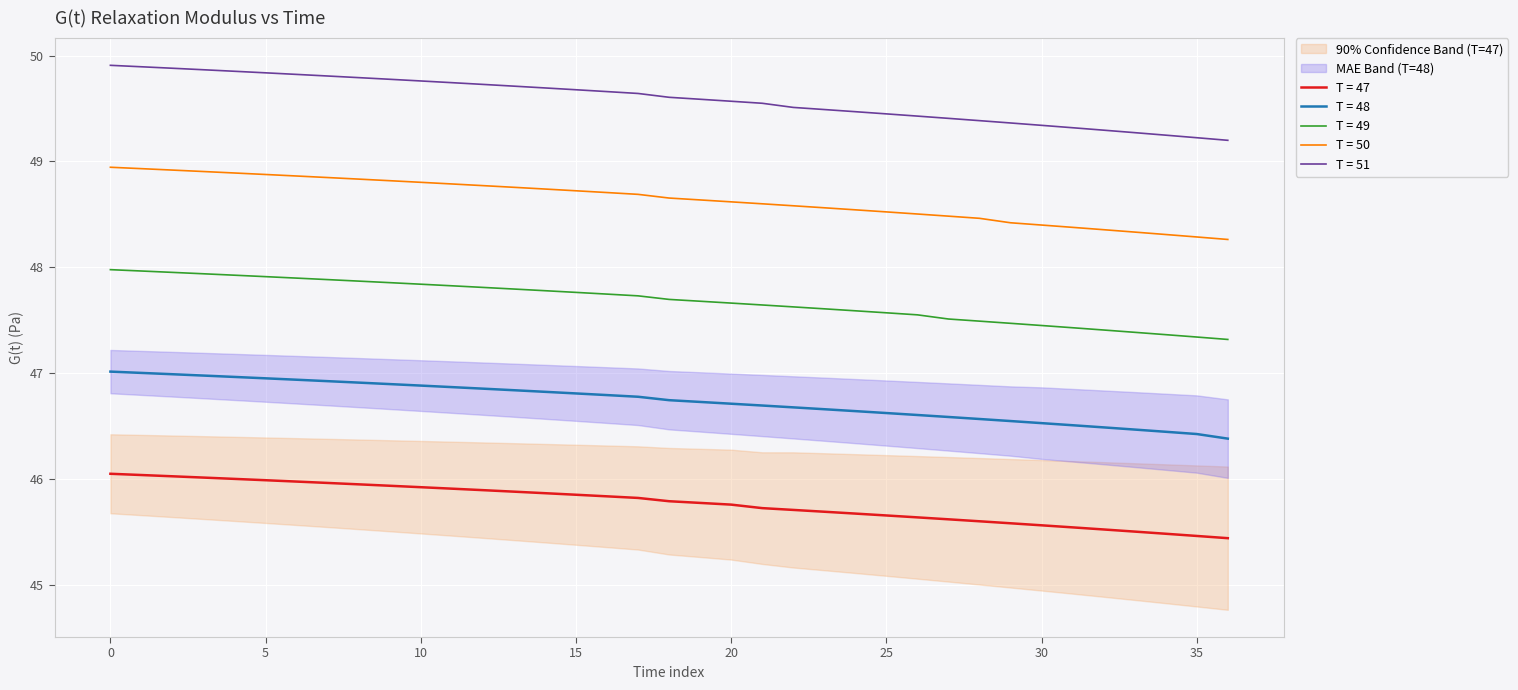

What is the total value across all series at 27?

237.6